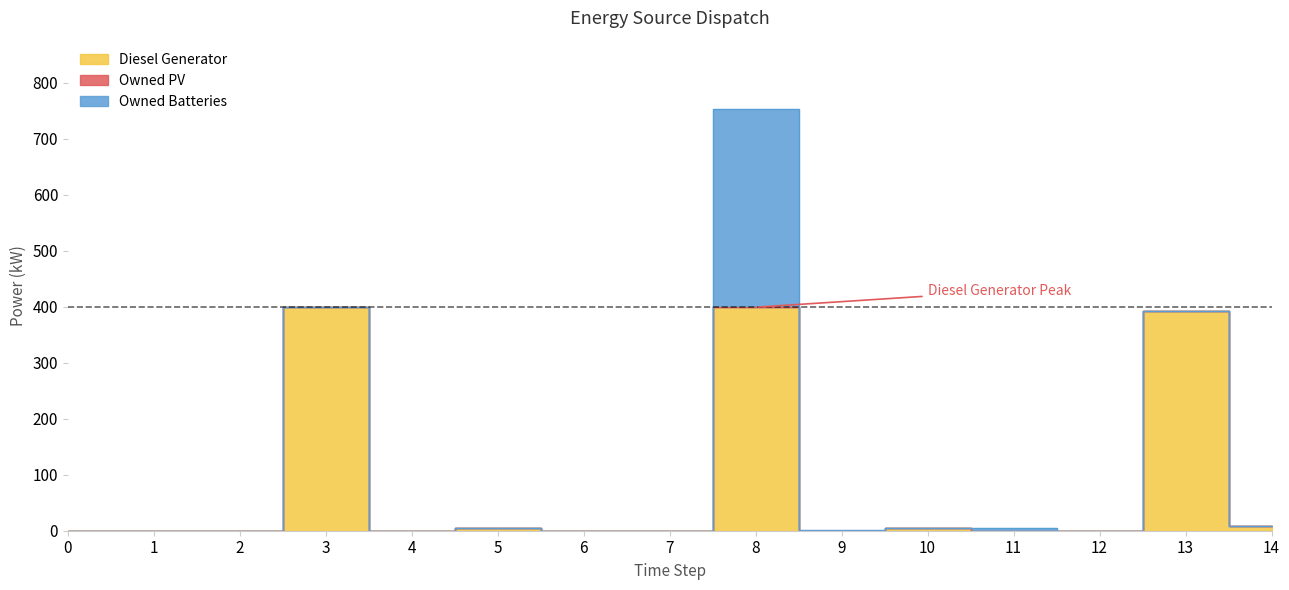

True or false: Owned PV and Diesel Generator intersect in this chart.

False